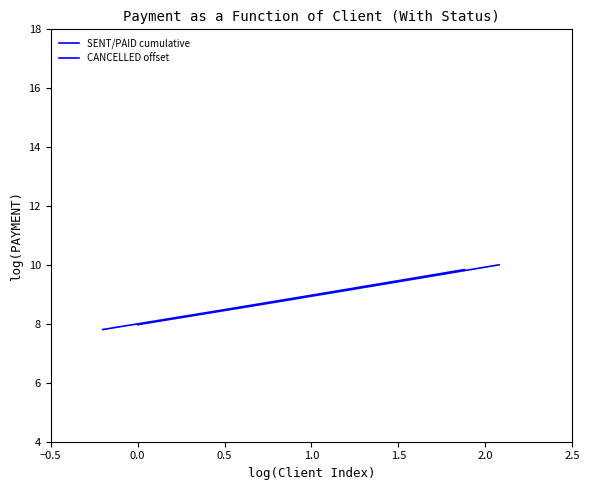

What is the average value of the CANCELLED offset series?

9.1